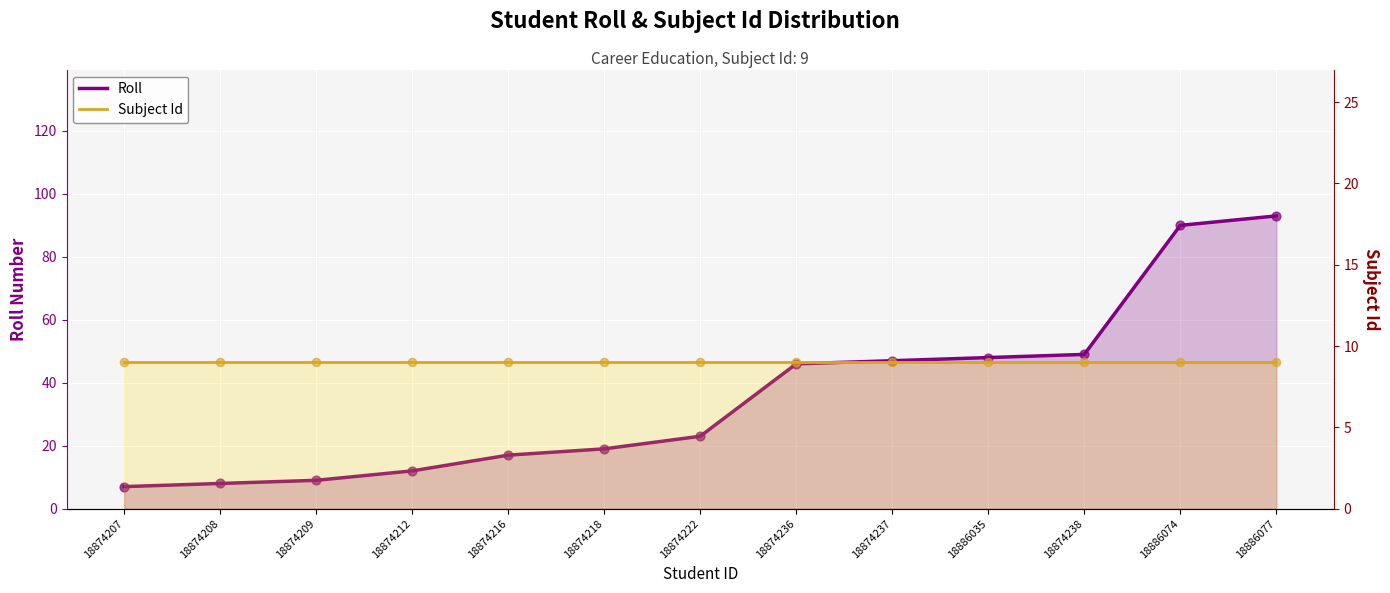

Which series has the largest total across all categories?

Roll